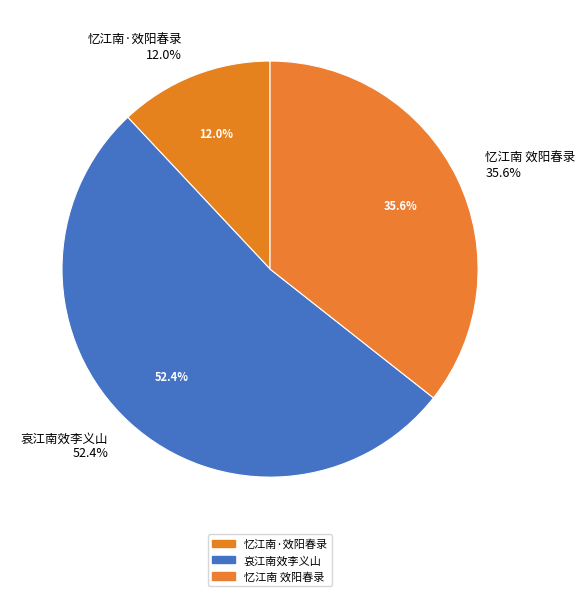

How many slices are in this pie chart?

3